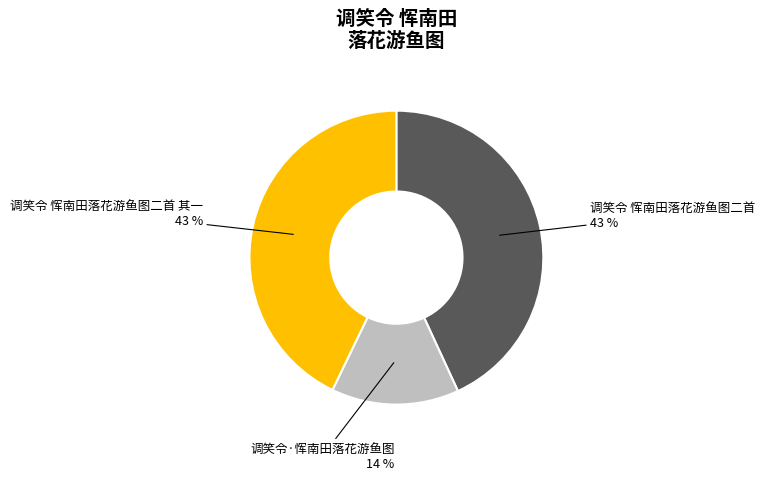

What percentage is the 调笑令 恽南田落花游鱼图二首 slice, to the nearest percent?

43%